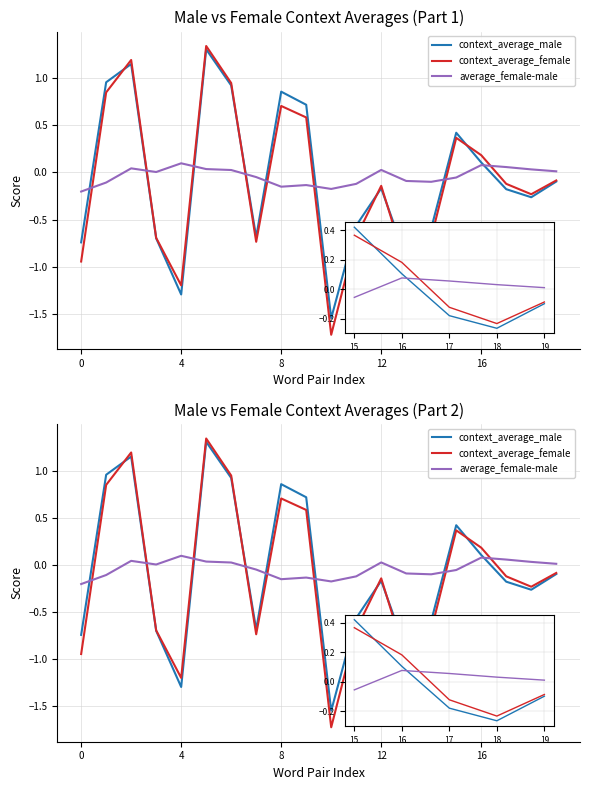

How many times do average_female-male and context_average_male cross each other?

8